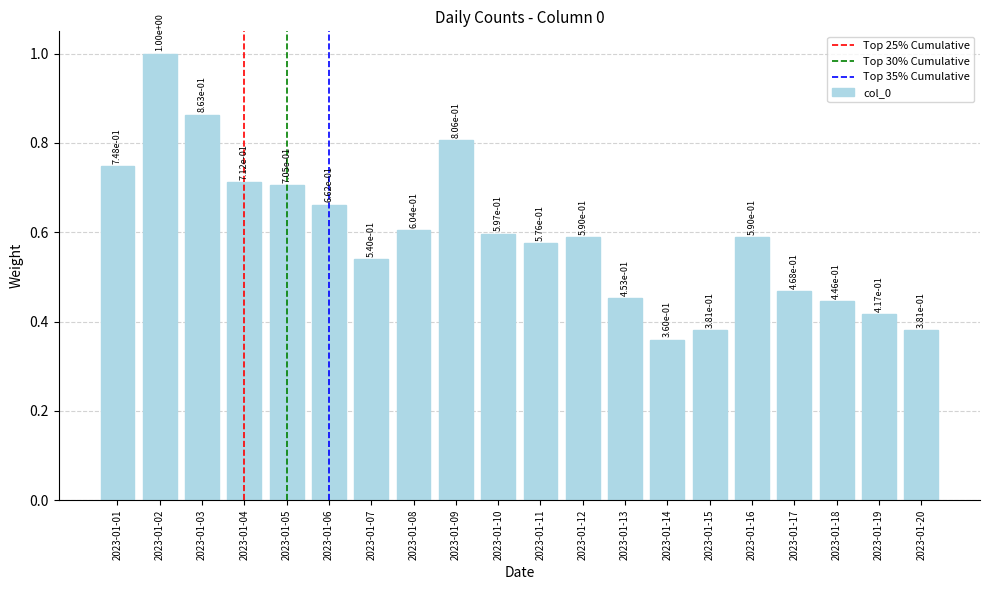

What is the sum of all values?

11.9